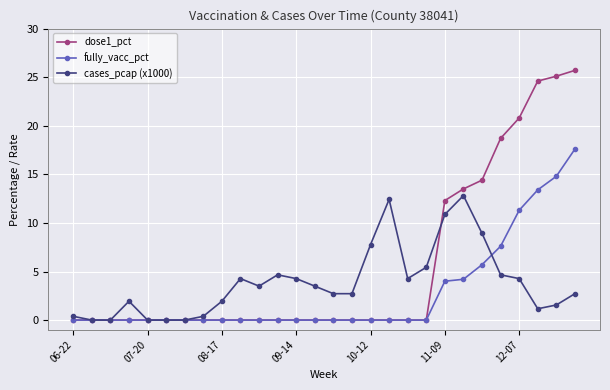

Rank the series by their maximum value, from highest to lowest.

dose1_pct, fully_vacc_pct, cases_pcap (x1000)